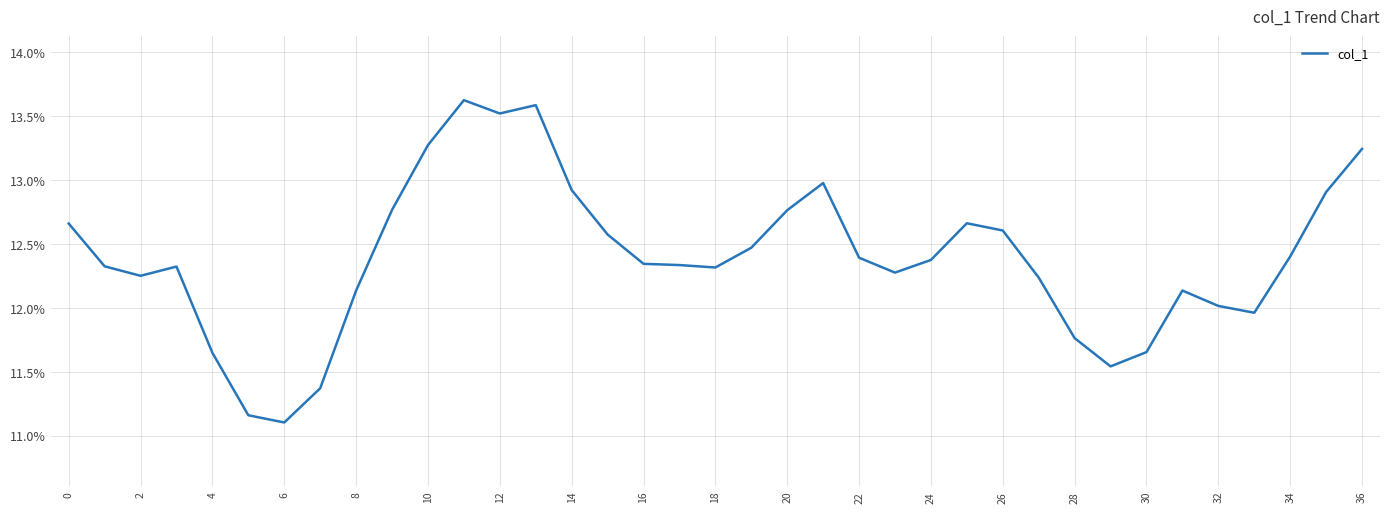

Does the chart display data point markers on the line(s)?

No